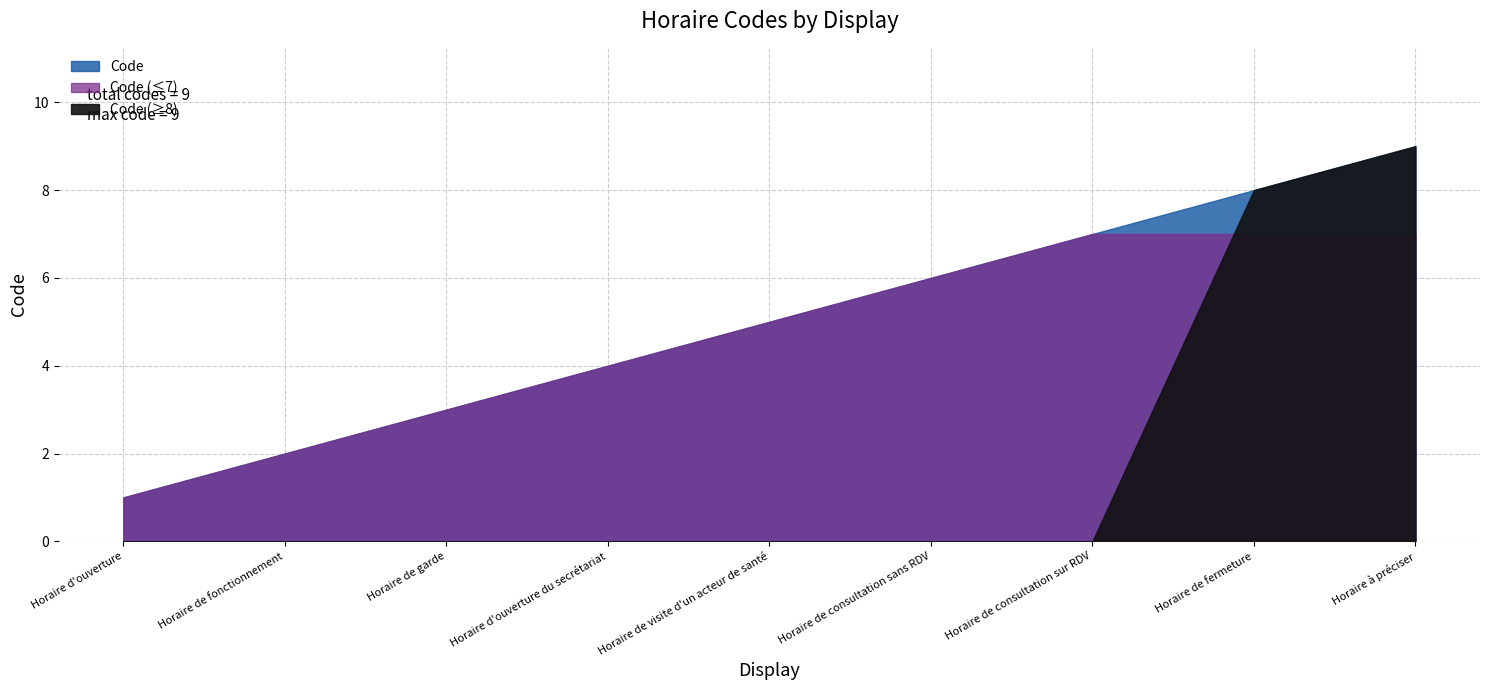

The chart shows a value of 6 at Horaire d'ouverture du secrétariat. True or false?

False